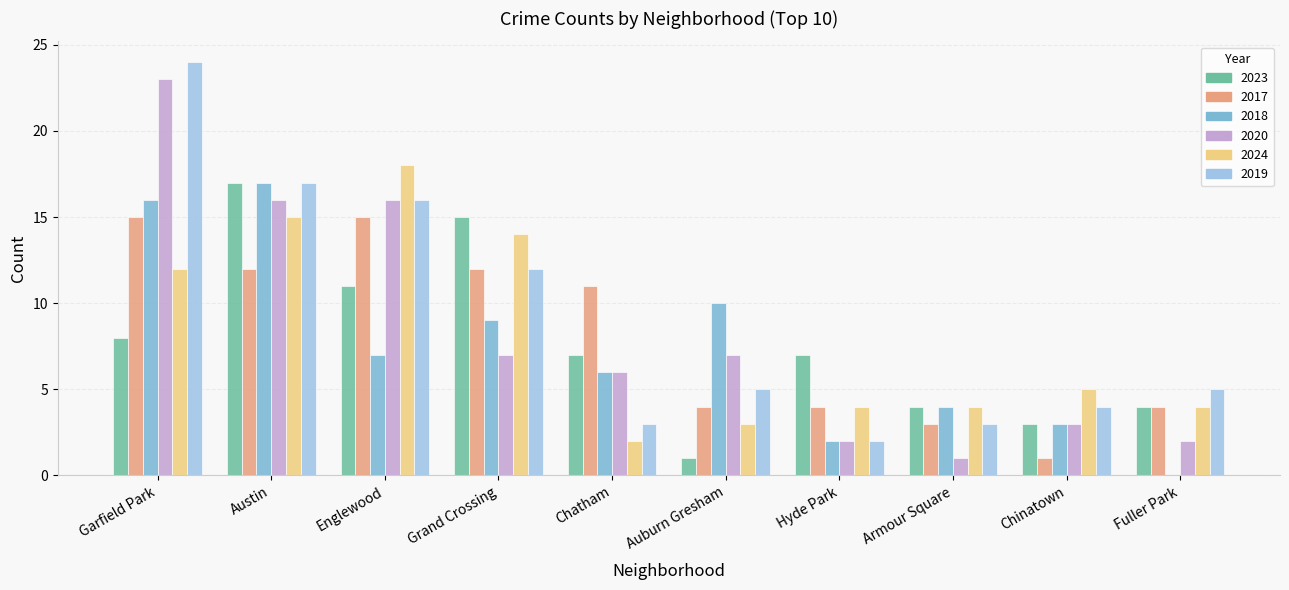

What is the total value across all series at Armour Square?

19